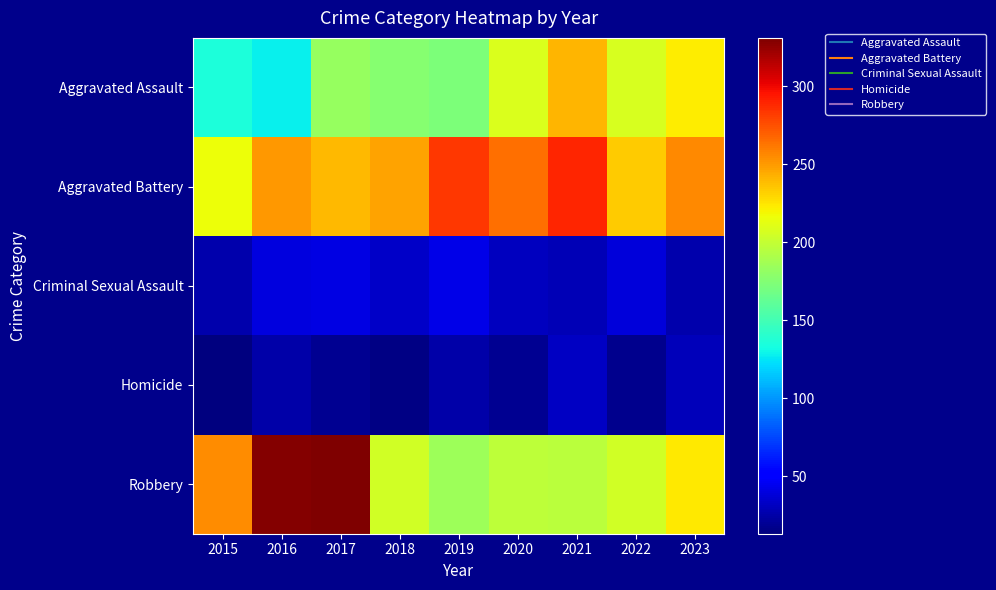

At 2015, list the series in order from smallest to largest.

Homicide, Criminal Sexual Assault, Aggravated Assault, Aggravated Battery, Robbery